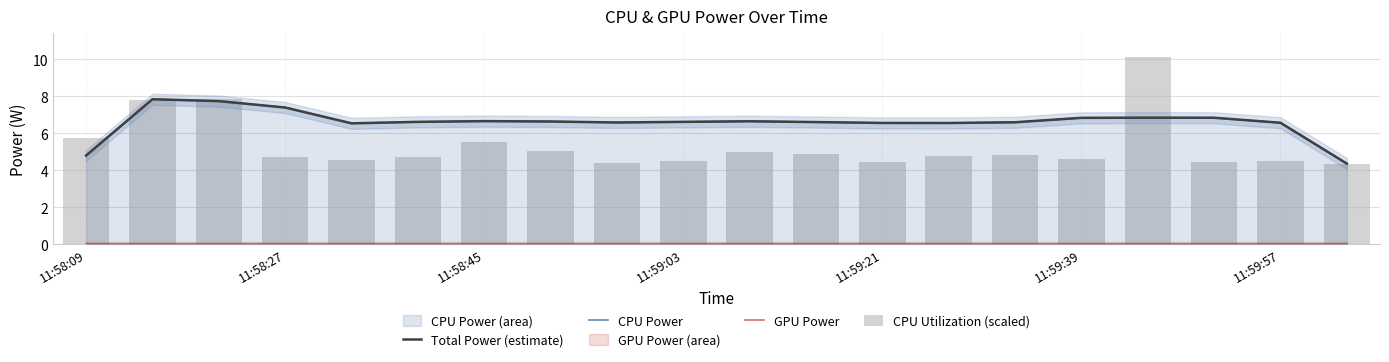

Which has a higher value, 11 or 12?

11